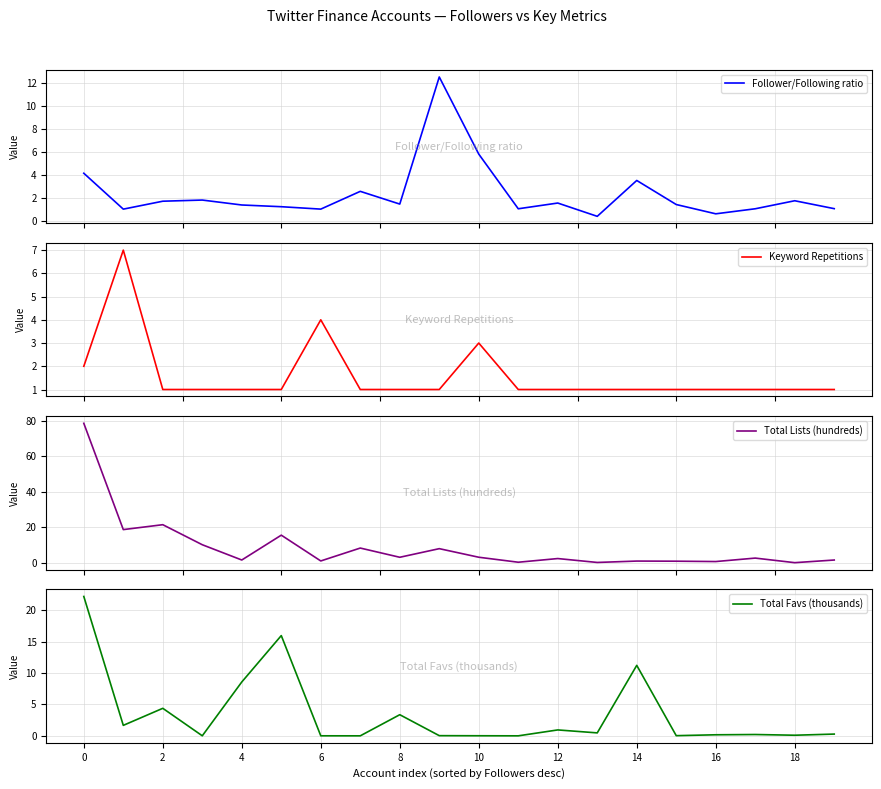

Which series has the largest total across all categories?

Total Lists (hundreds)